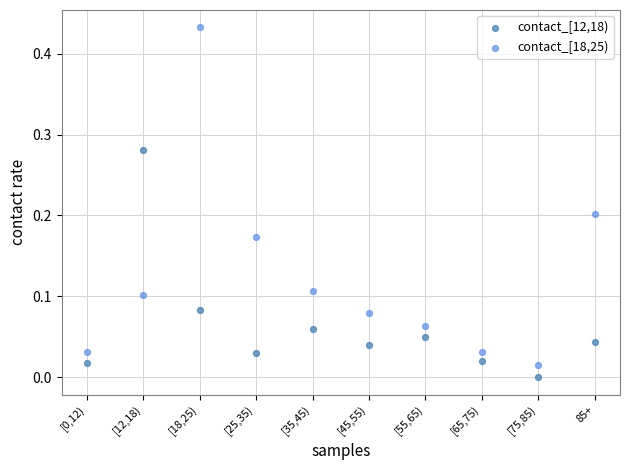

What are all the series names shown in the legend?

contact_[12,18), contact_[18,25)